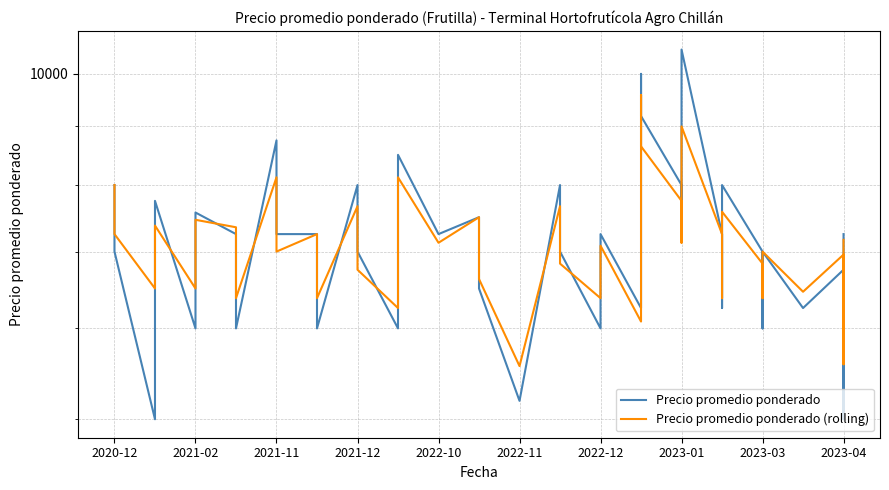

Reading right to left, list all the values displayed in this chart.

Precio promedio ponderado: 7250	5000	6750	6250	7000	6000	7000	8000	6250	7250	10500	7250	8000	9188	10000	6250	7250	6000	7000	8000	5188	6500	7500	7250	8500	6000	7000	8000	6000	7250	7250	8750	6000	7250	7571	6000	7750	5000	7000	8000
Precio promedio ponderado (rolling): 7167	5583	6958	6458	7000	6375	6833	7583	6375	7250	9000	7125	7750	8646	9583	6083	7083	6375	6833	7667	5563	6625	7500	7125	8125	6250	6750	7667	6375	7250	7000	8125	6375	7350	7461	6500	7375	6500	7250	8000